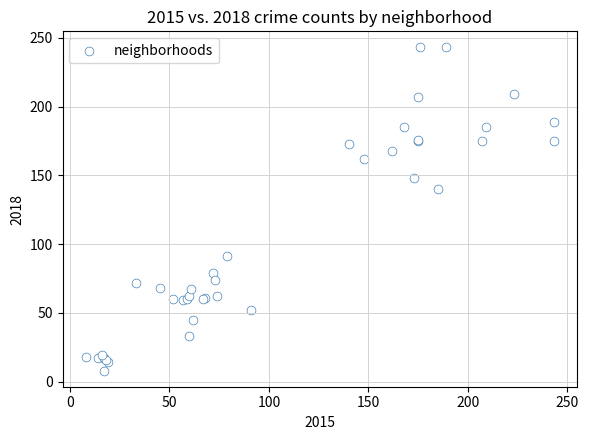

What Y value in the scatter plot is closest to 125?

140